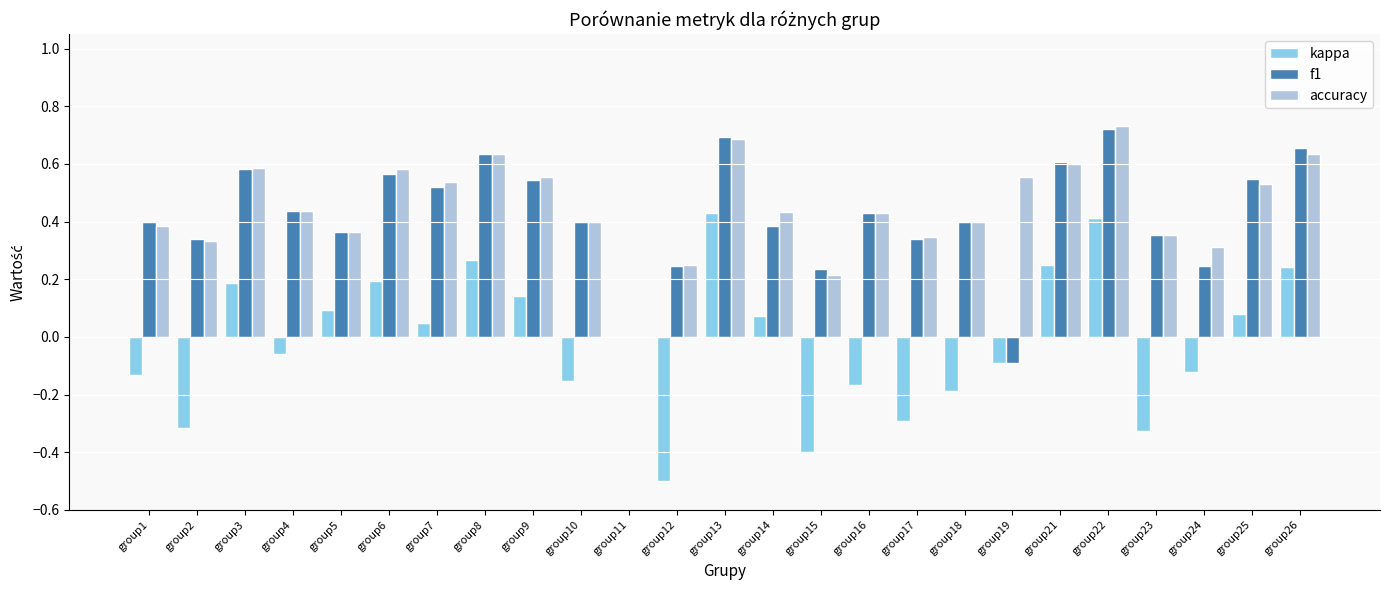

The kappa series shows -0.1 at group24. True or false?

True